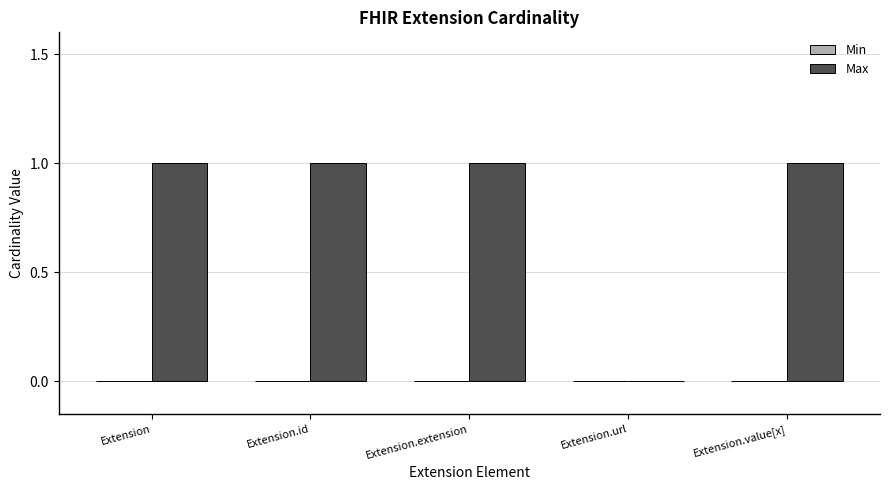

True or false: the data shows 1 at Extension.

True